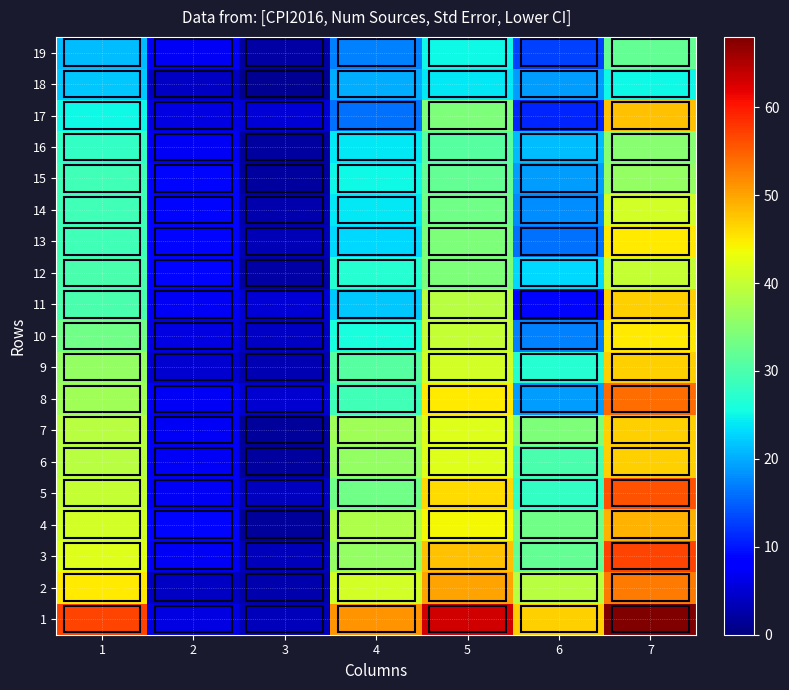

Which has a higher value, 6 or 4?

4